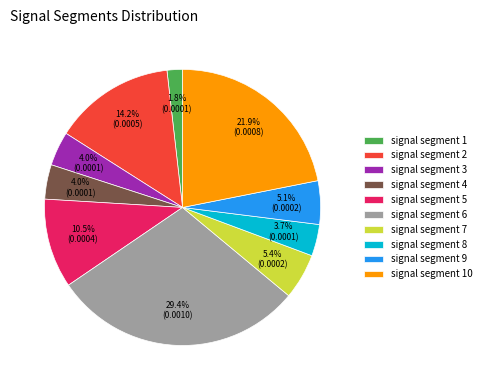

Does any single category account for the majority?

No